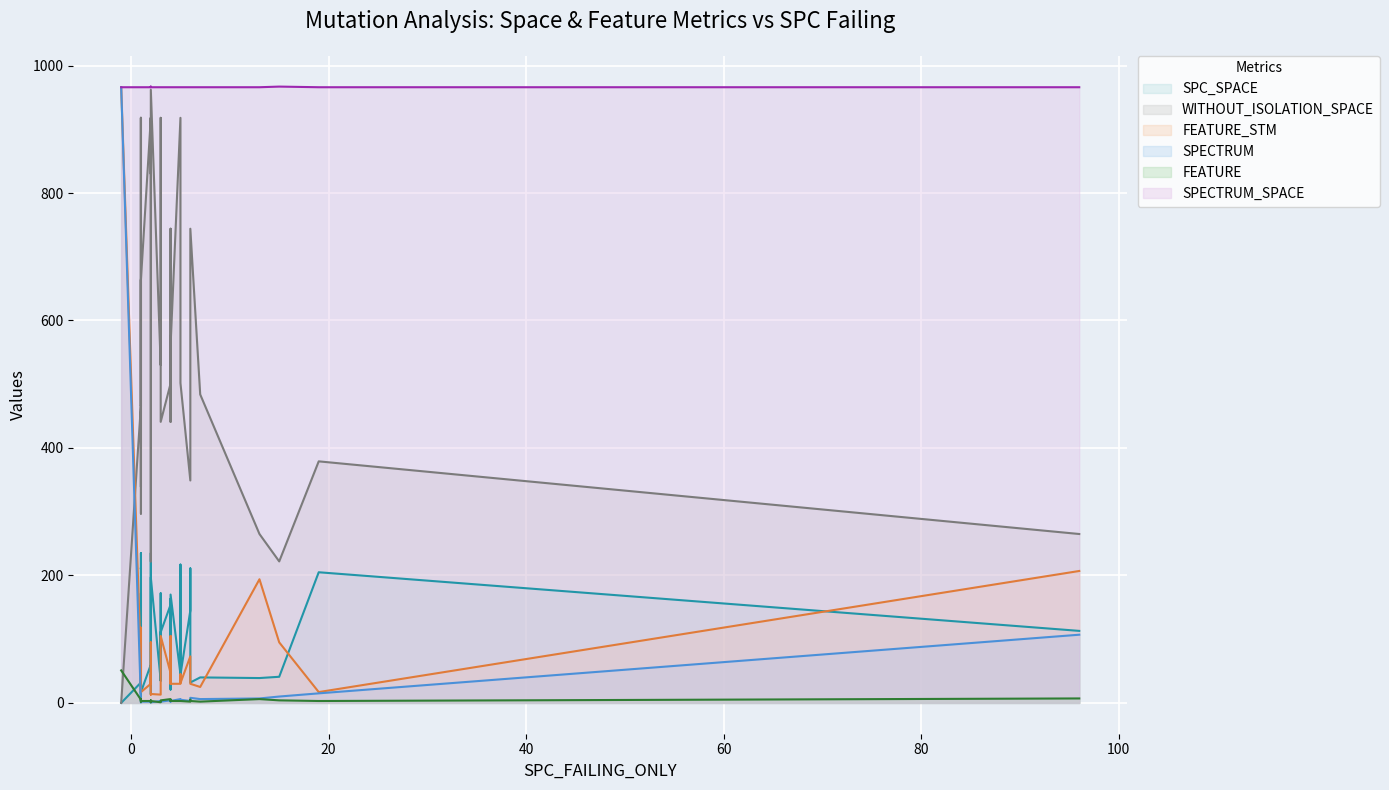

How many lines are shown in the chart?

6